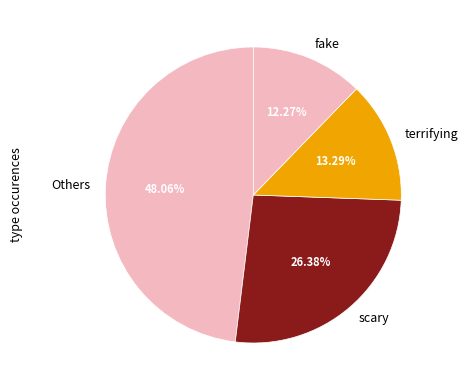

Rank the categories by value from highest to lowest.

Others, scary, terrifying, fake